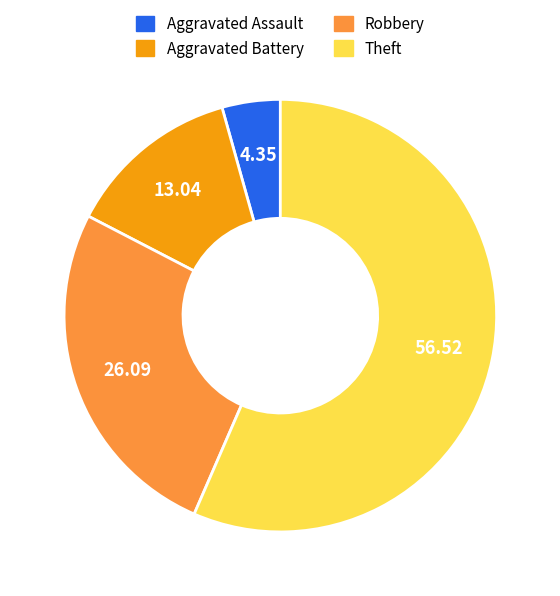

What is the ratio of the value at Aggravated Battery to the value at Aggravated Assault?

3.0